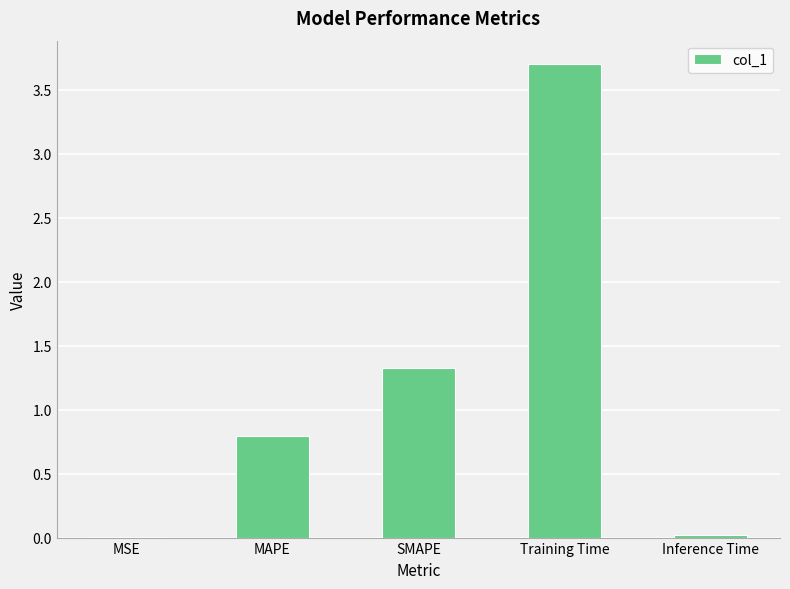

What is the sum of all values?

5.8